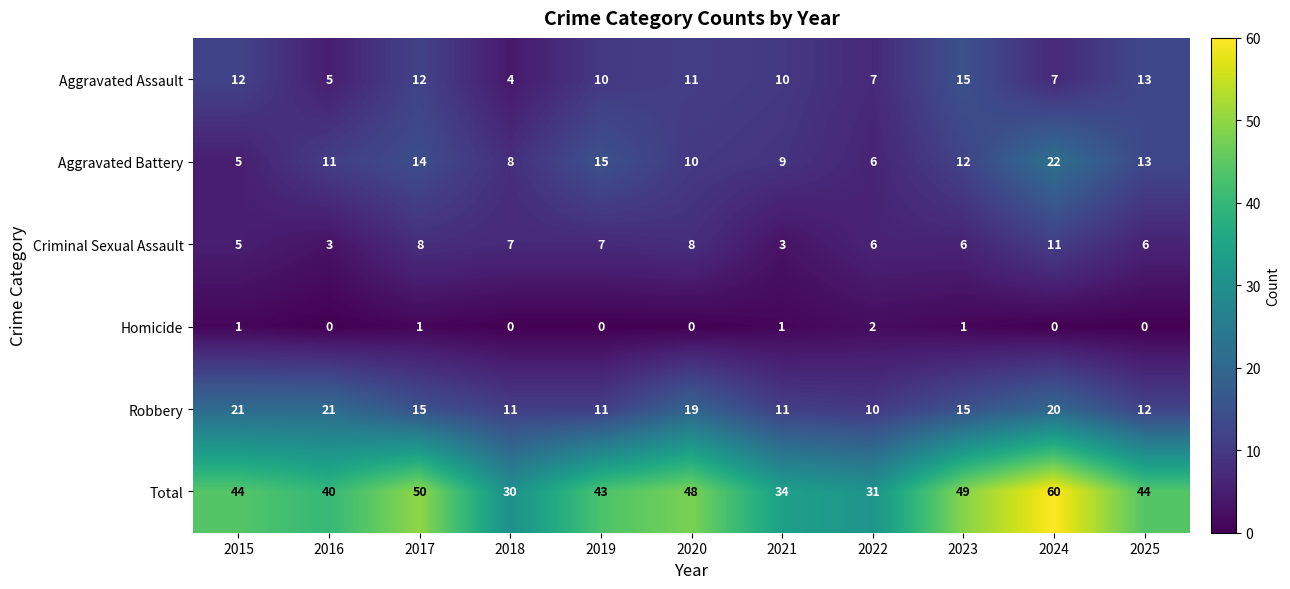

What is the difference between the maximum and second lowest values in the Aggravated Assault series?

10